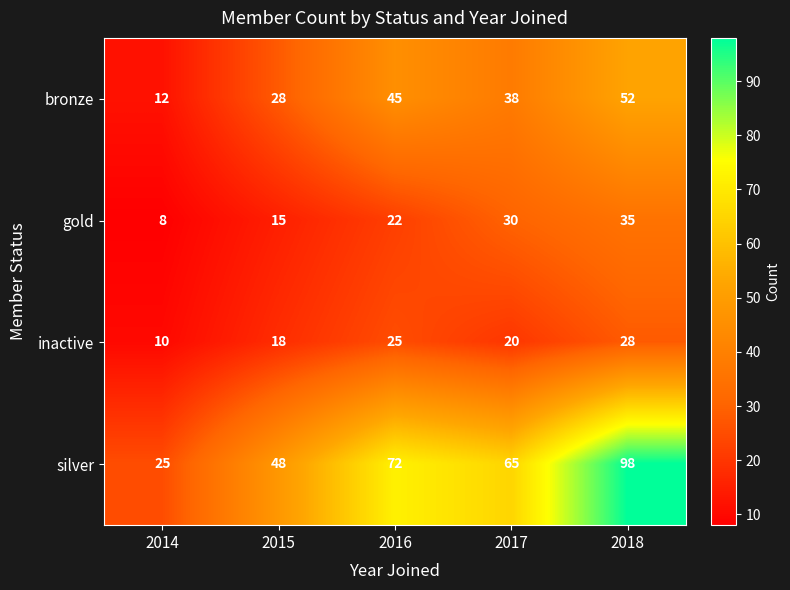

What is the difference between the second highest and minimum values in the silver series?

47